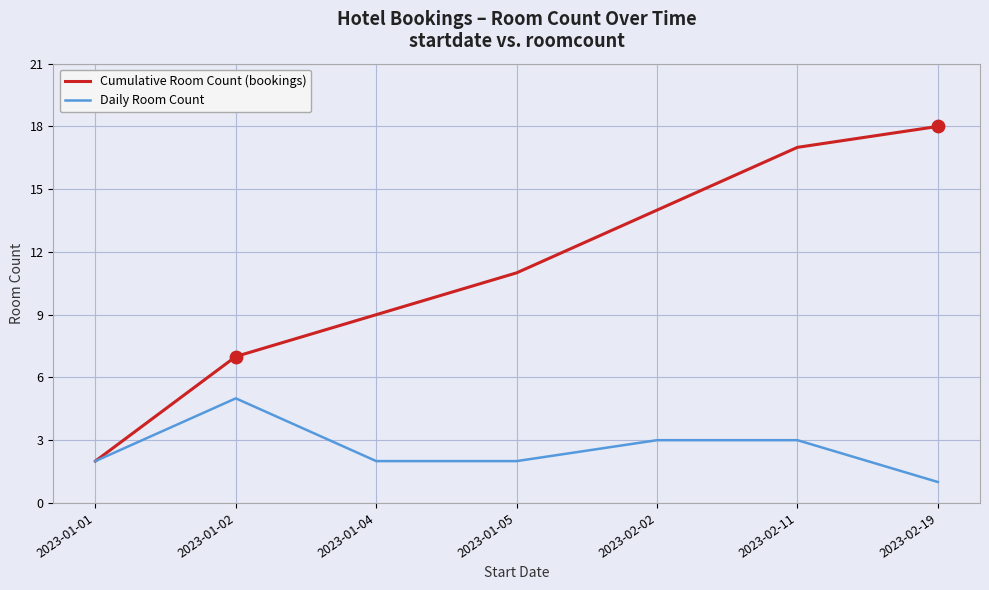

What is the total value across all series at 2023-02-02?

17